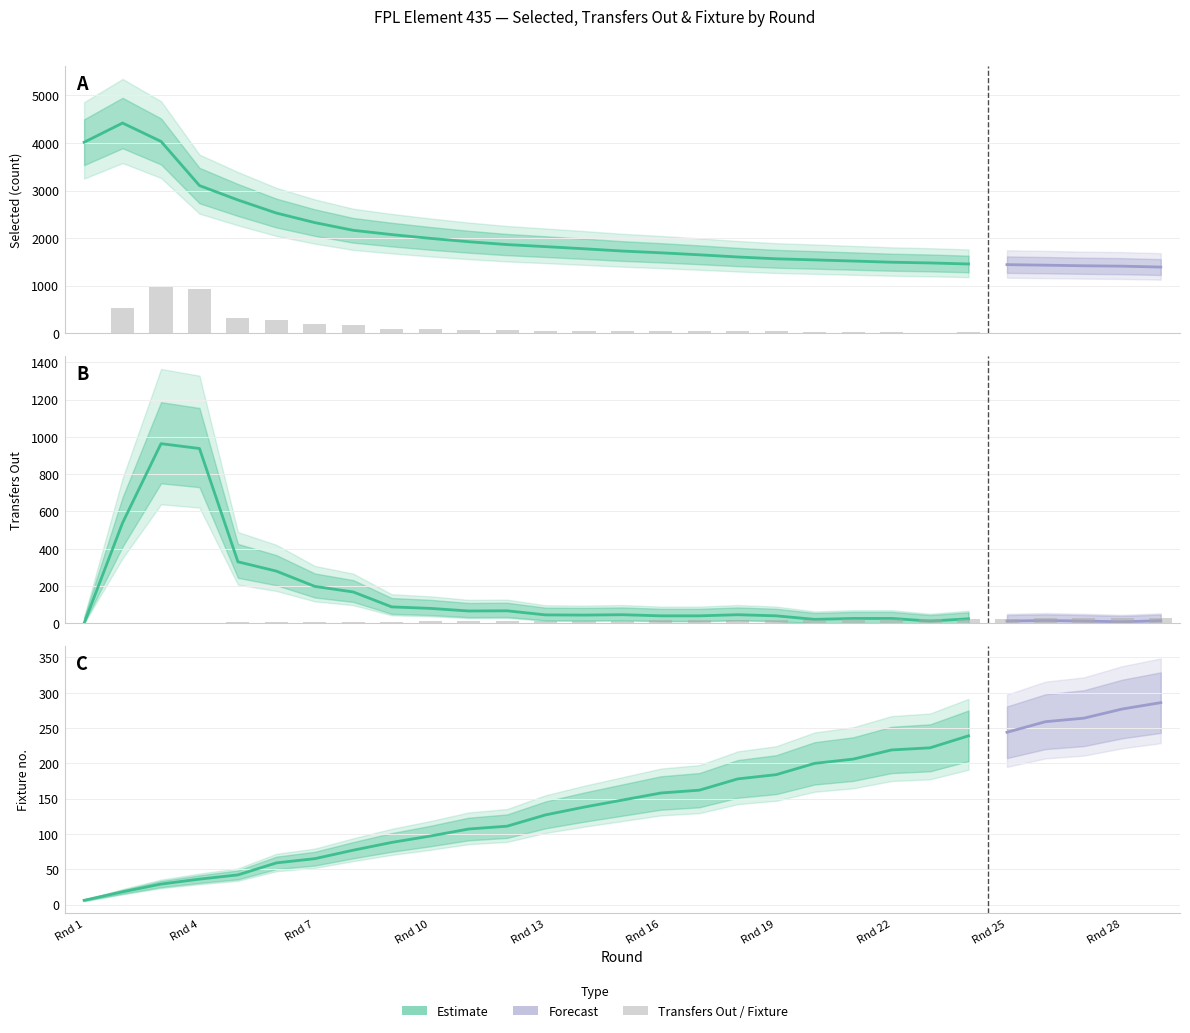

Rank the categories by fixture value from highest to lowest.

29, 28, 27, 26, 25, 24, 23, 22, 21, 20, 19, 18, 17, 16, 15, 14, 13, 12, 11, 10, 9, 8, 7, 6, 5, 4, 3, 2, 1